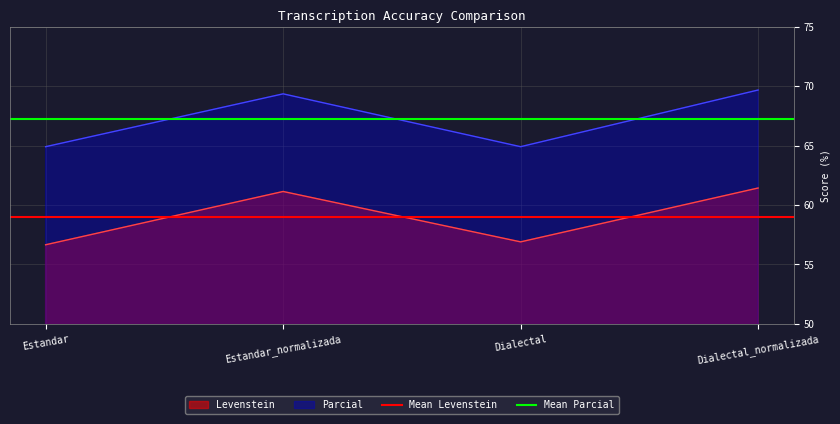

What is the label of the 2nd point from the left?

Estandar_normalizada